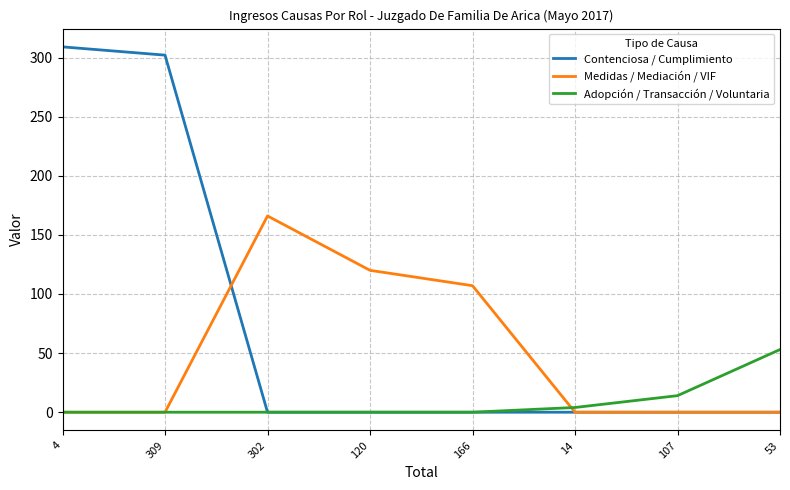

Is it true that Adopción / Transacción / Voluntaria equals 0 at 166?

True